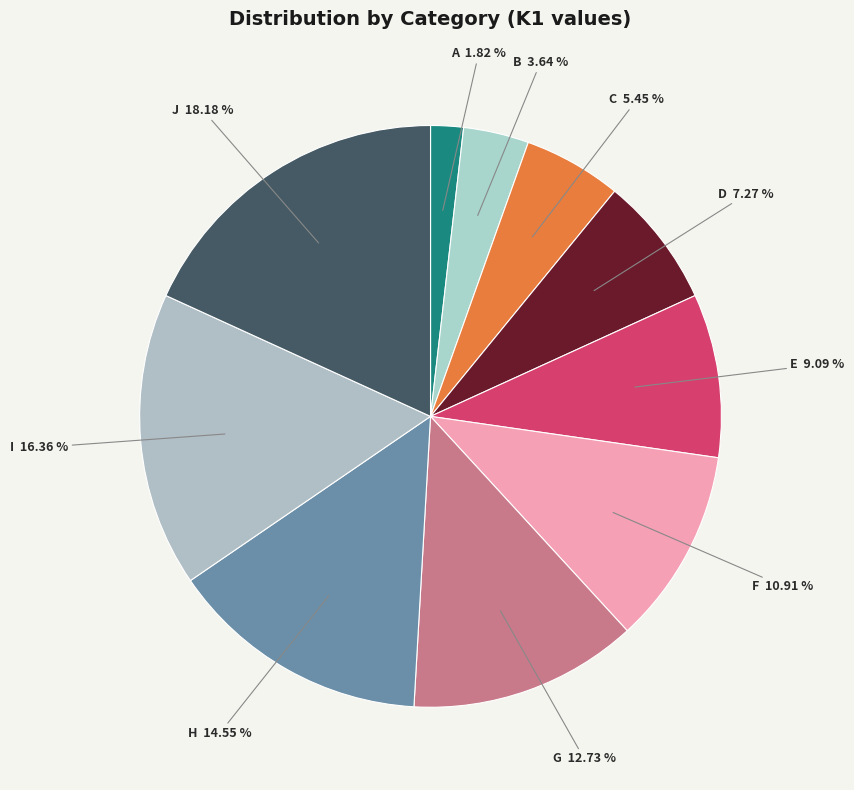

What percentage is NOT represented by D?

92.7%